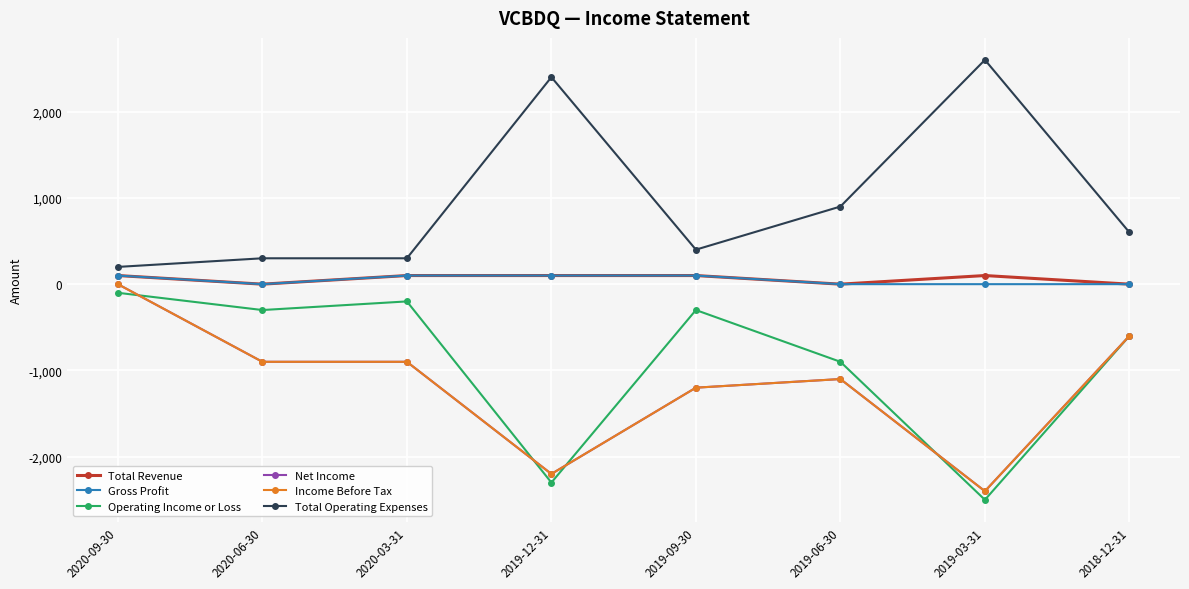

Is this an area chart (filled region under the line)?

No